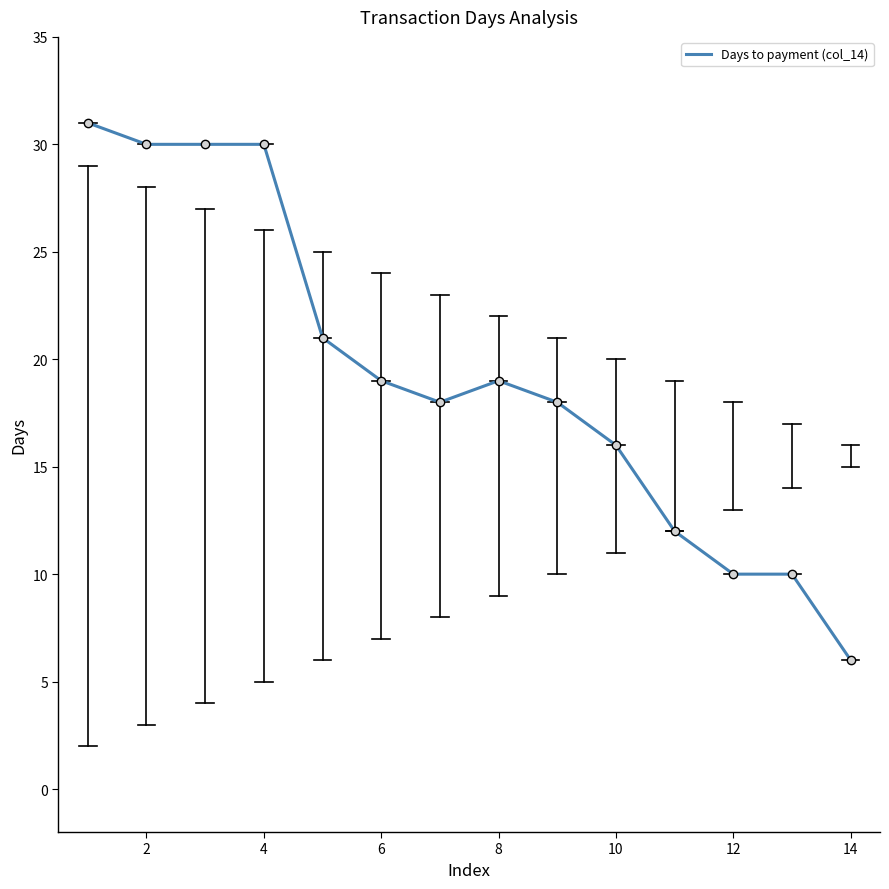

What is the minimum value shown in the chart?

6